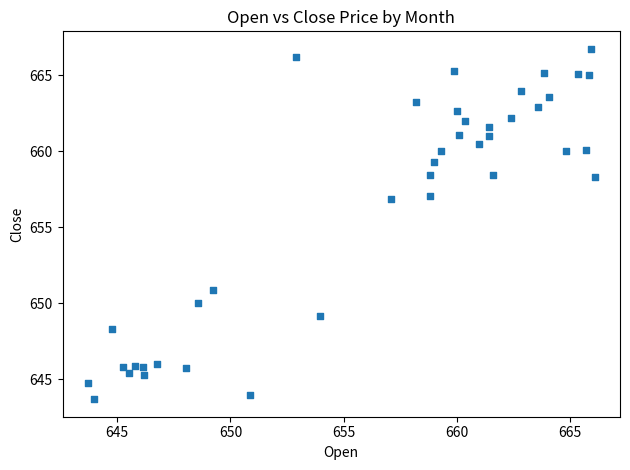

What is the range of X values (max minus min)?

22.4